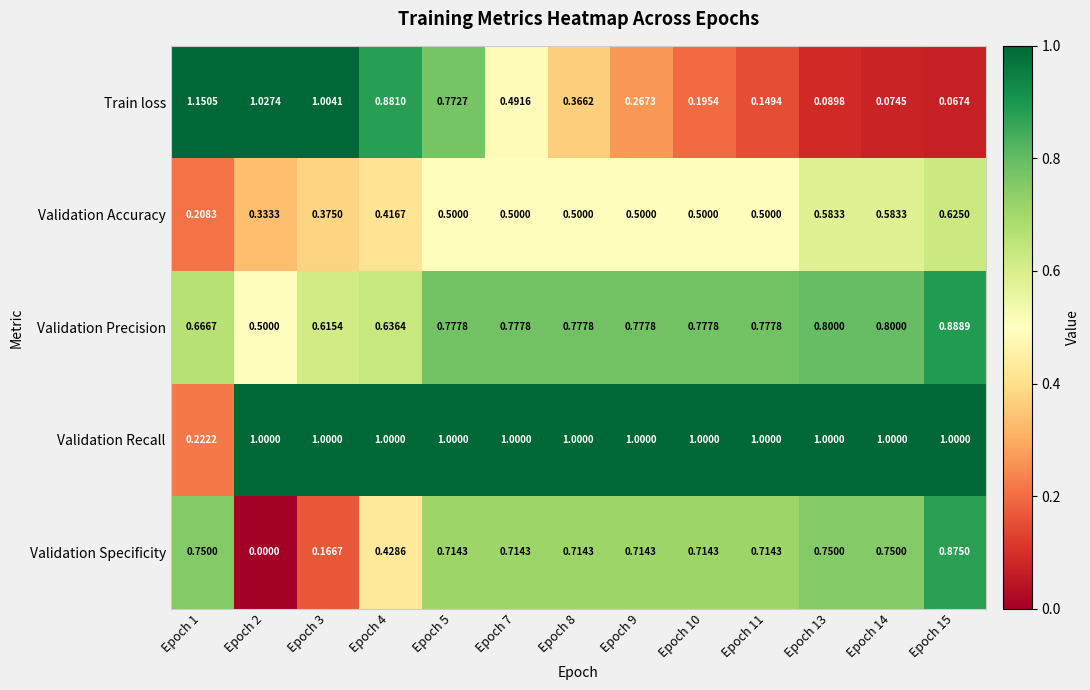

Rank the series at Epoch 4 from highest to lowest value.

Validation Recall, Train loss, Validation Precision, Validation Specificity, Validation Accuracy